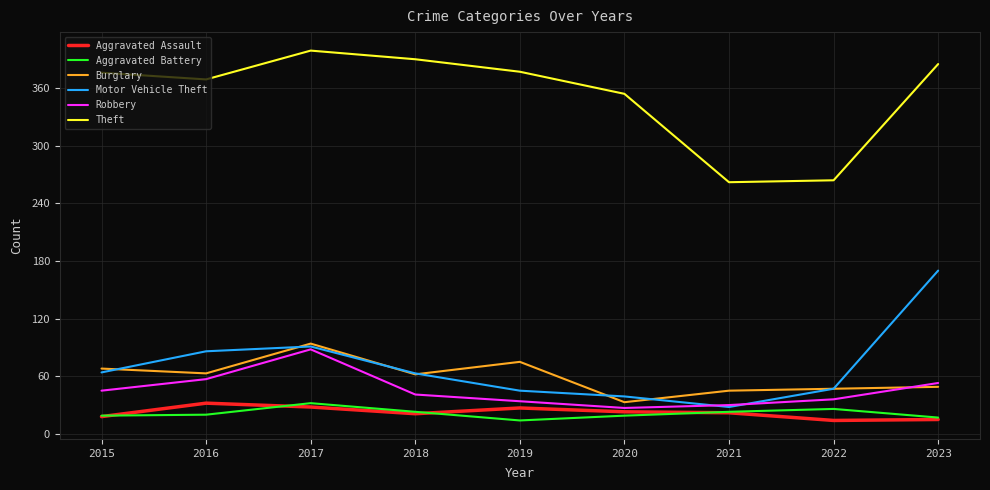

In Theft, how many points are lower than both neighbors (excluding endpoints)?

2